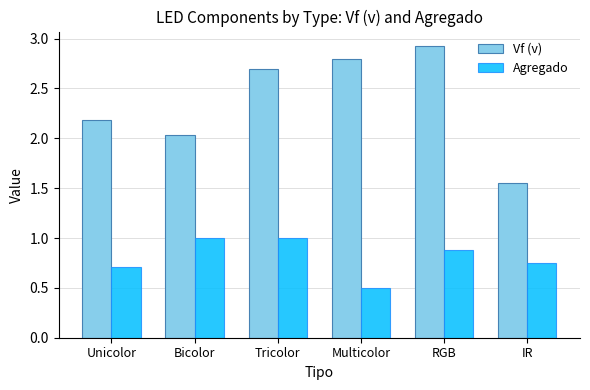

What are all the series names shown in the legend?

Vf (v), Agregado